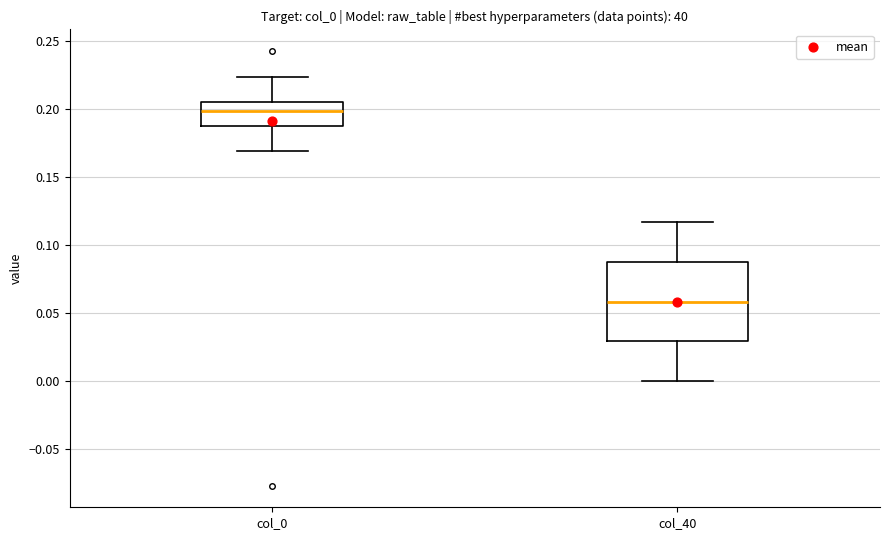

Reading left to right, read every box against the y-axis: the position of its median line, the range the box covers, and the ends of its whiskers. The values are not printed on the chart, so give them approximately, as read against the axis.

col_0: median 0.200, box 0.190 to 0.205, whiskers 0.170 to 0.225
col_40: median 0.060, box 0.030 to 0.085, whiskers 0.000 to 0.115